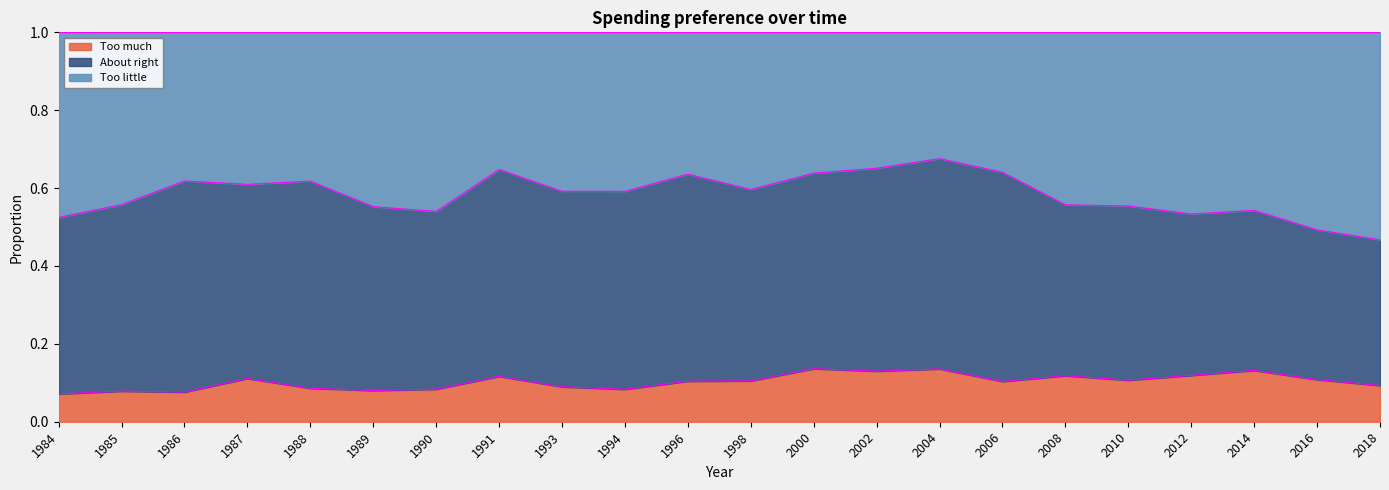

How many lines are shown in the chart?

3